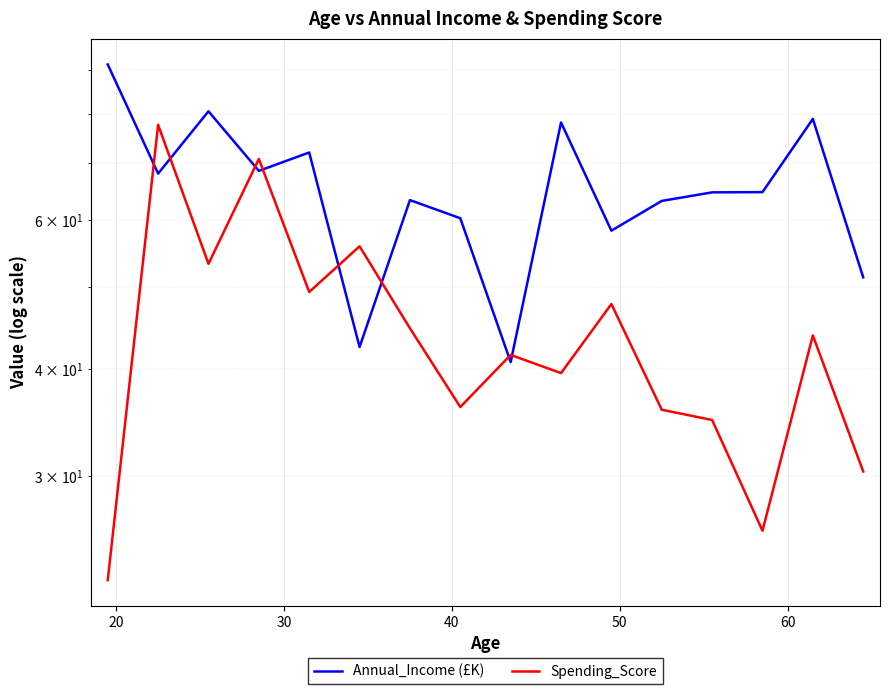

What is the average value of the Spending_Score series?

44.4